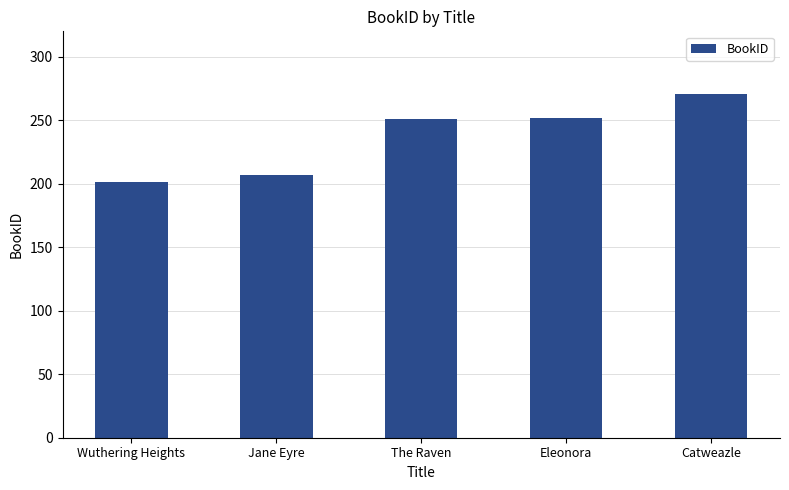

What is the change in value from The Raven to Catweazle?

+20